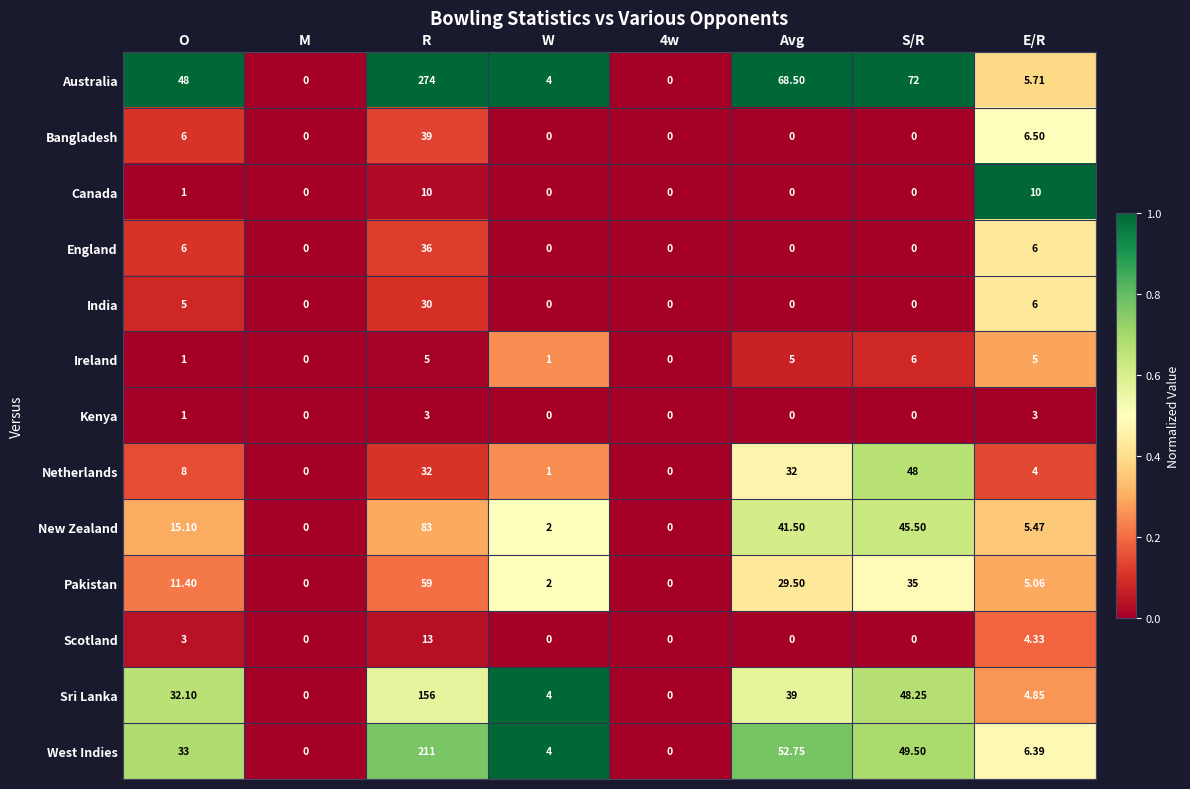

Rank the series by their maximum value, from highest to lowest.

Australia, West Indies, Sri Lanka, New Zealand, Pakistan, Netherlands, Bangladesh, England, India, Scotland, Canada, Ireland, Kenya